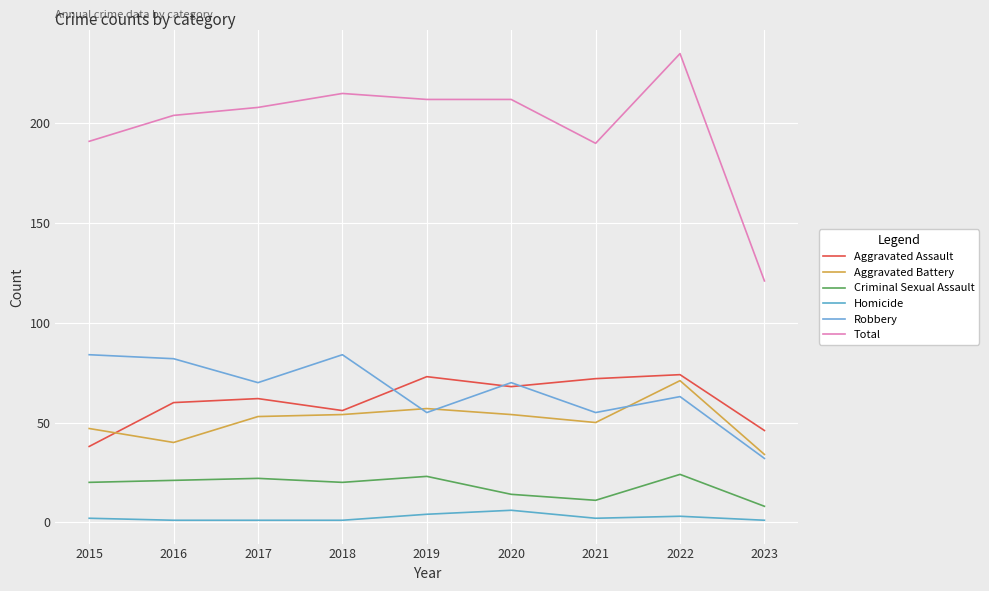

How many lines are shown in the chart?

6